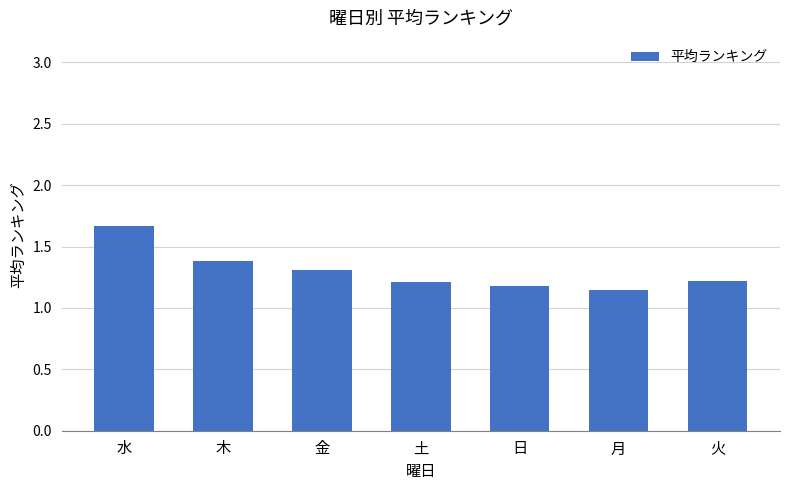

What is the value of the 4th bar from the left?

1.2